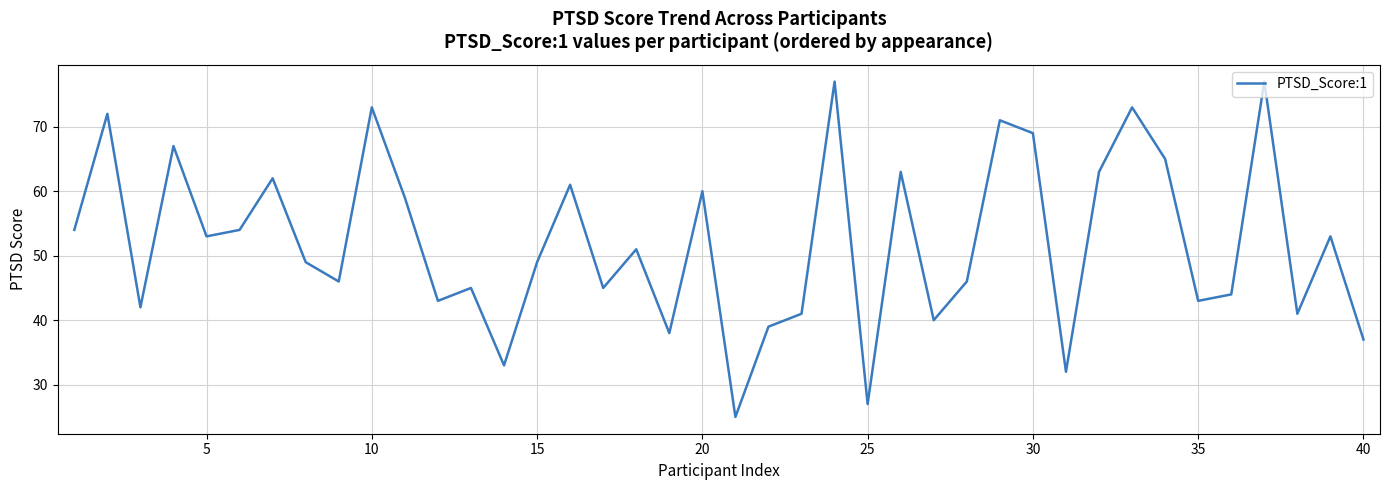

What is the maximum value shown in the chart?

77